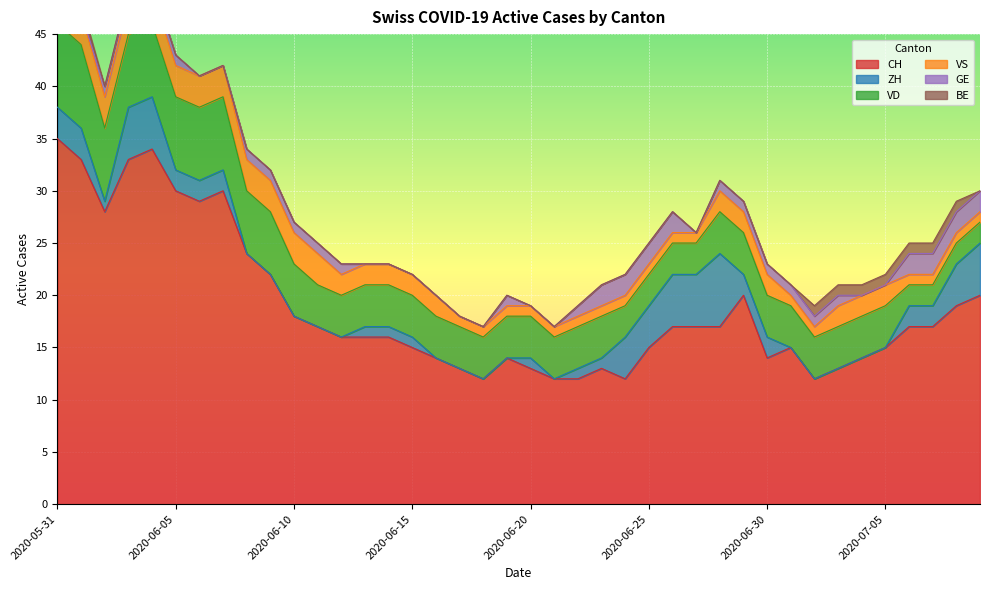

Count the ZH values in the range 0 to 3.

31